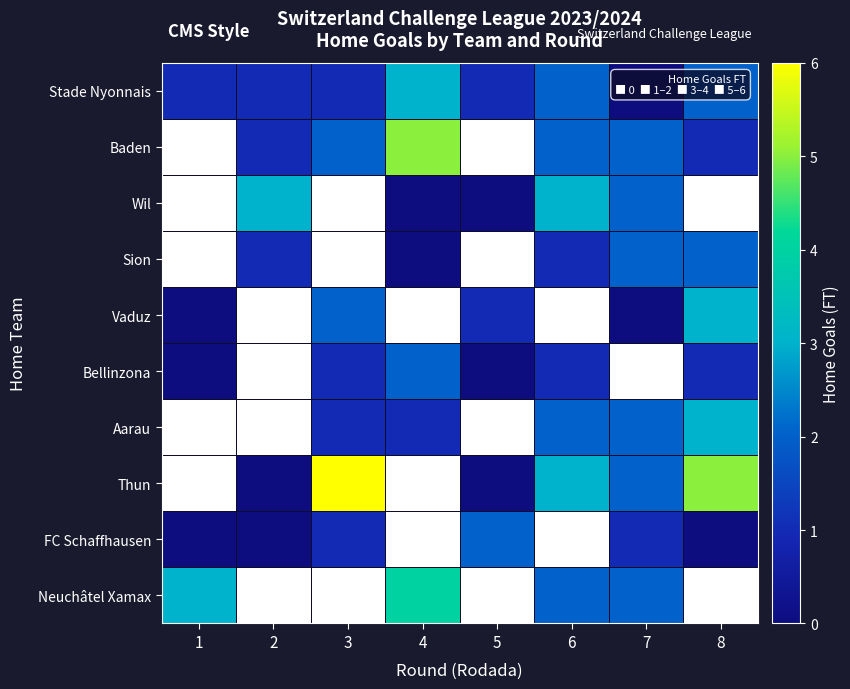

Which category has the lowest value in the Baden series?

1